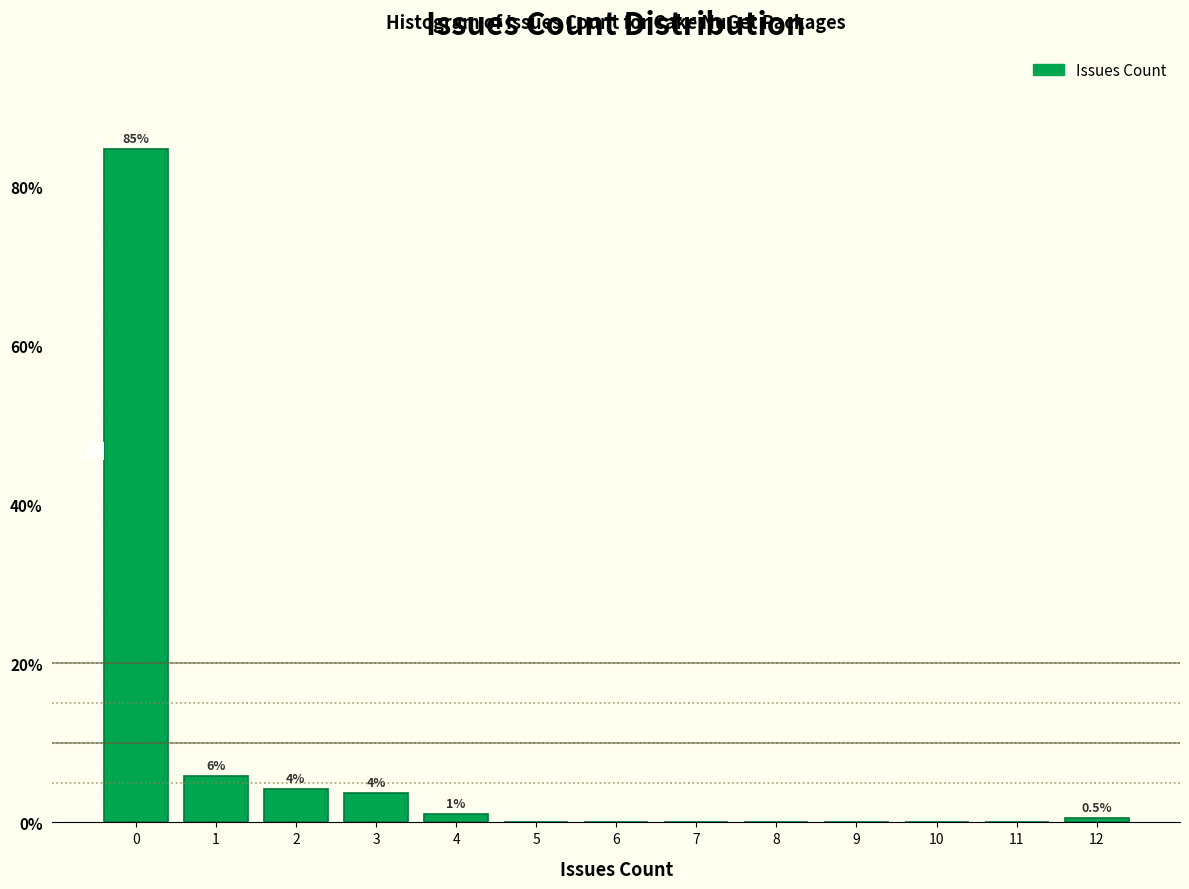

Reading left to right, extract all data points from this chart.

0=84.7	1=5.8	2=4.2	3=3.7	4=1.1	5=0.0	6=0.0	7=0.0	8=0.0	9=0.0	10=0.0	11=0.0	12=0.5